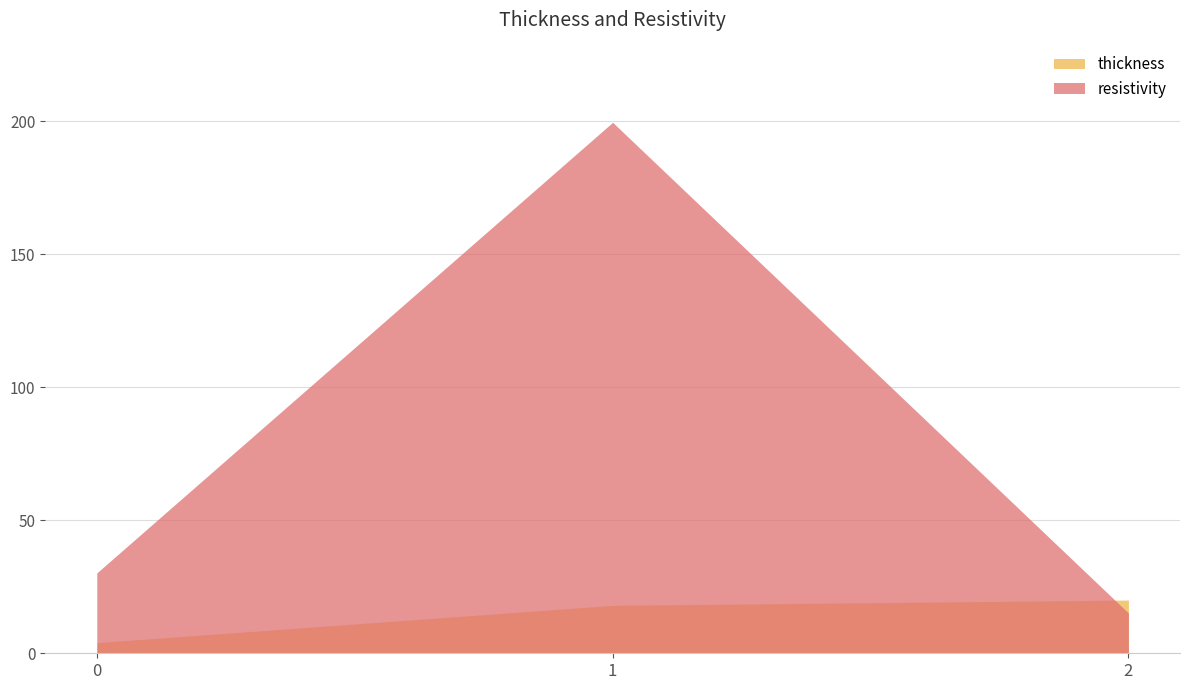

Rank the categories by thickness value from highest to lowest.

2, 1, 0